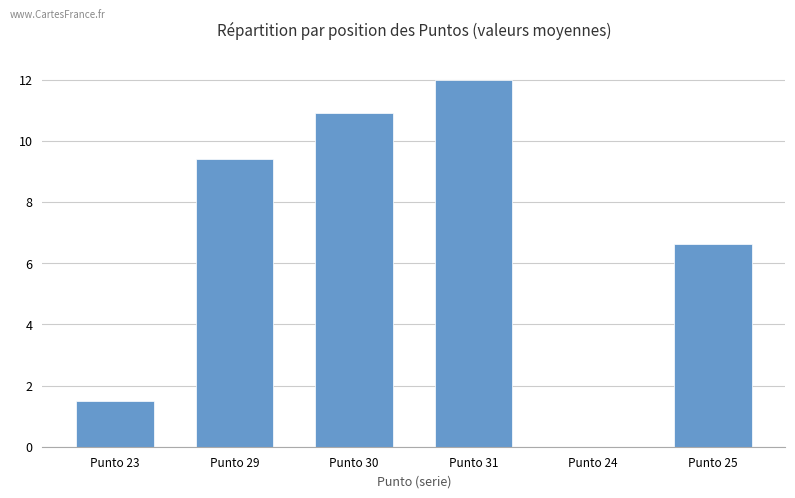

Are the bars grouped side by side (vs. stacked)?

No